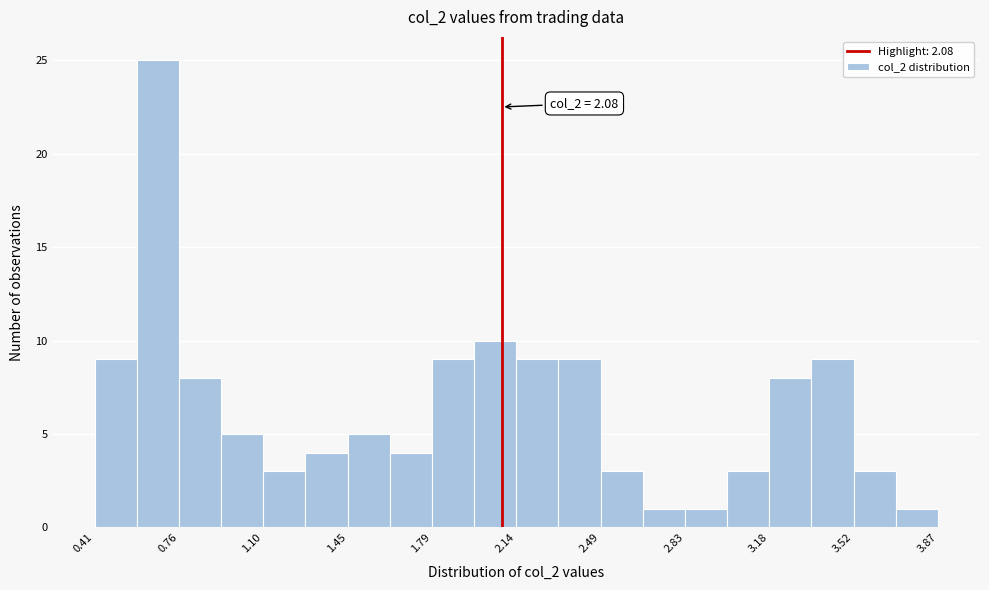

Read against the x-axis, roughly where is the centre of the tallest bar?

0.65